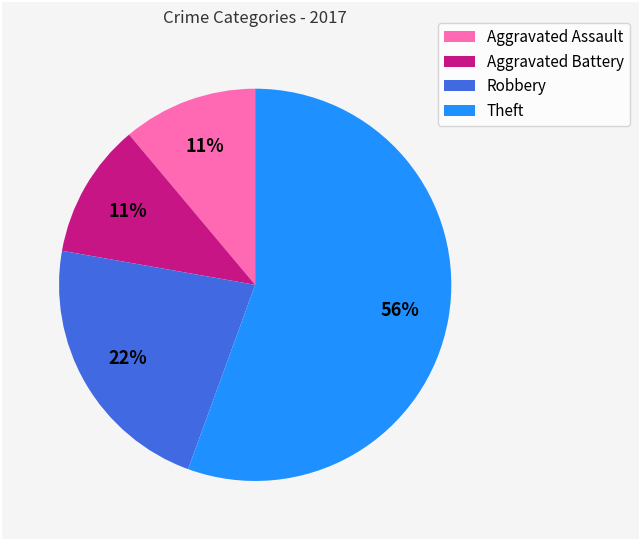

How many segments does this pie chart have?

4